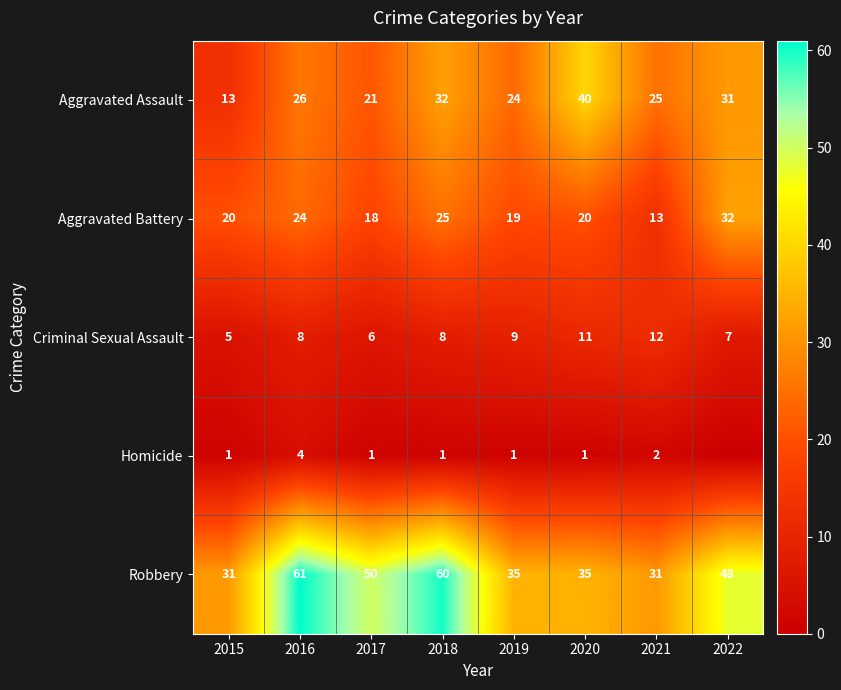

How many data points in Aggravated Assault are less than 26?

4